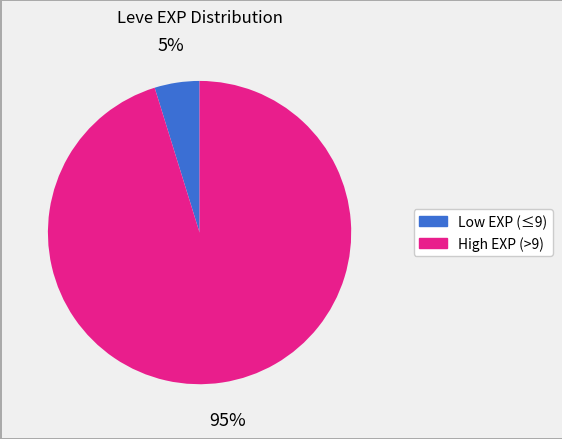

To the nearest percent, what is the difference between the largest and smallest slice percentages?

90%